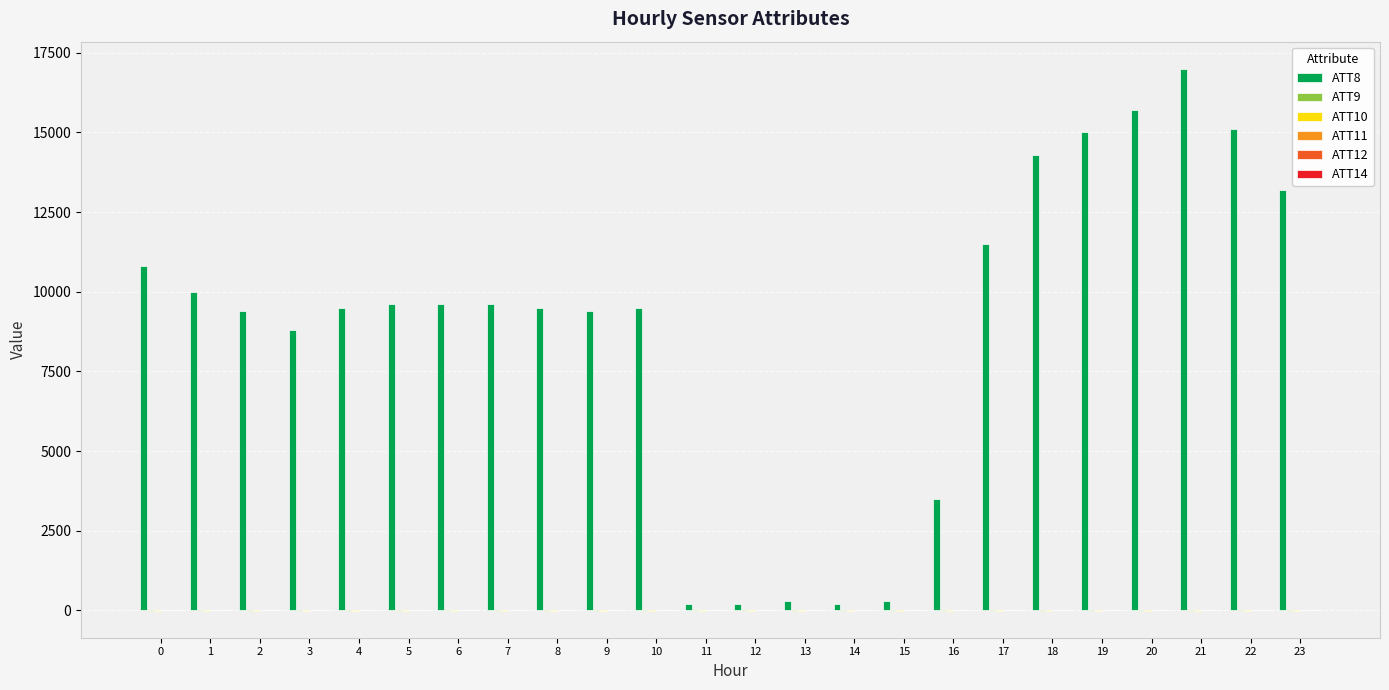

Which series has the largest total across all categories?

ATT8